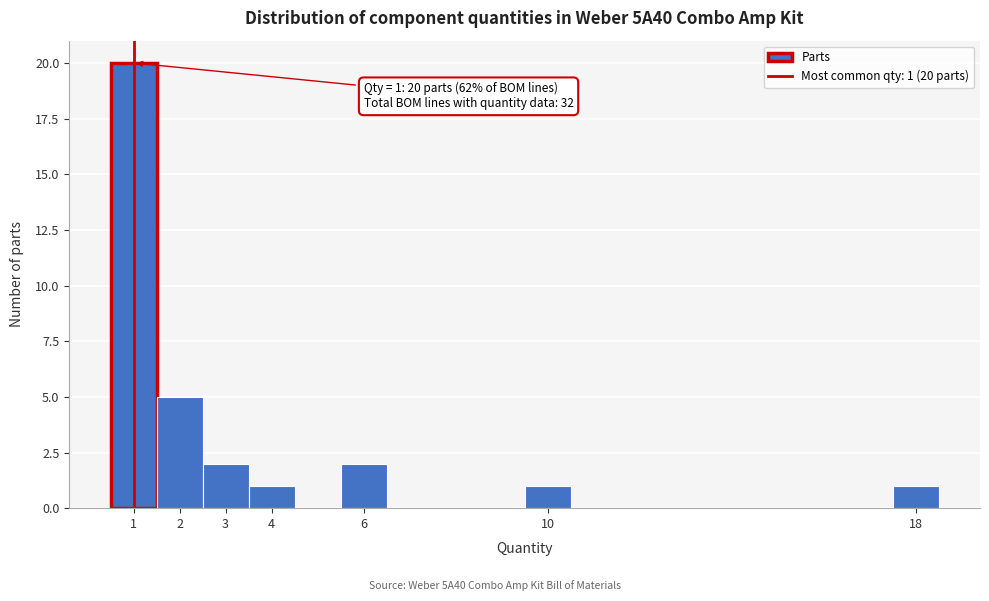

Over which range of the x-axis is the bar tallest?

0.5 to 1.5